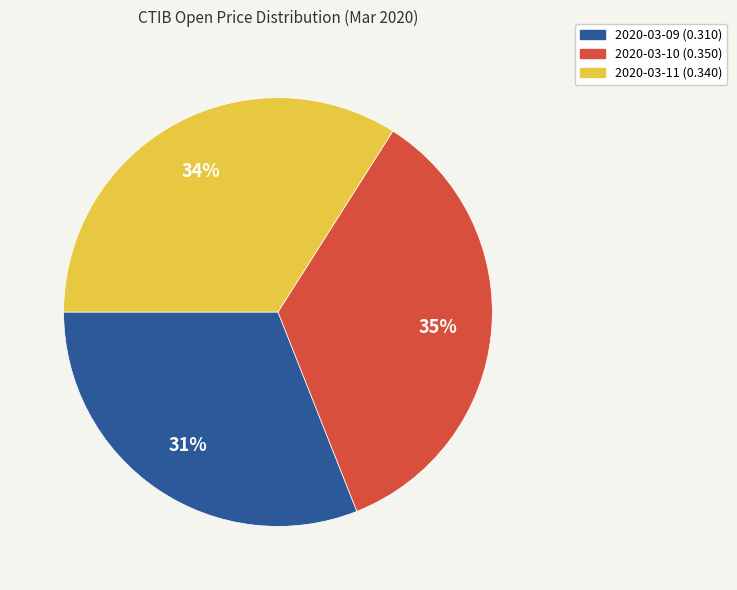

Do 2020-03-10 (0.350) and 2020-03-09 (0.310) together represent more than half of the pie?

Yes